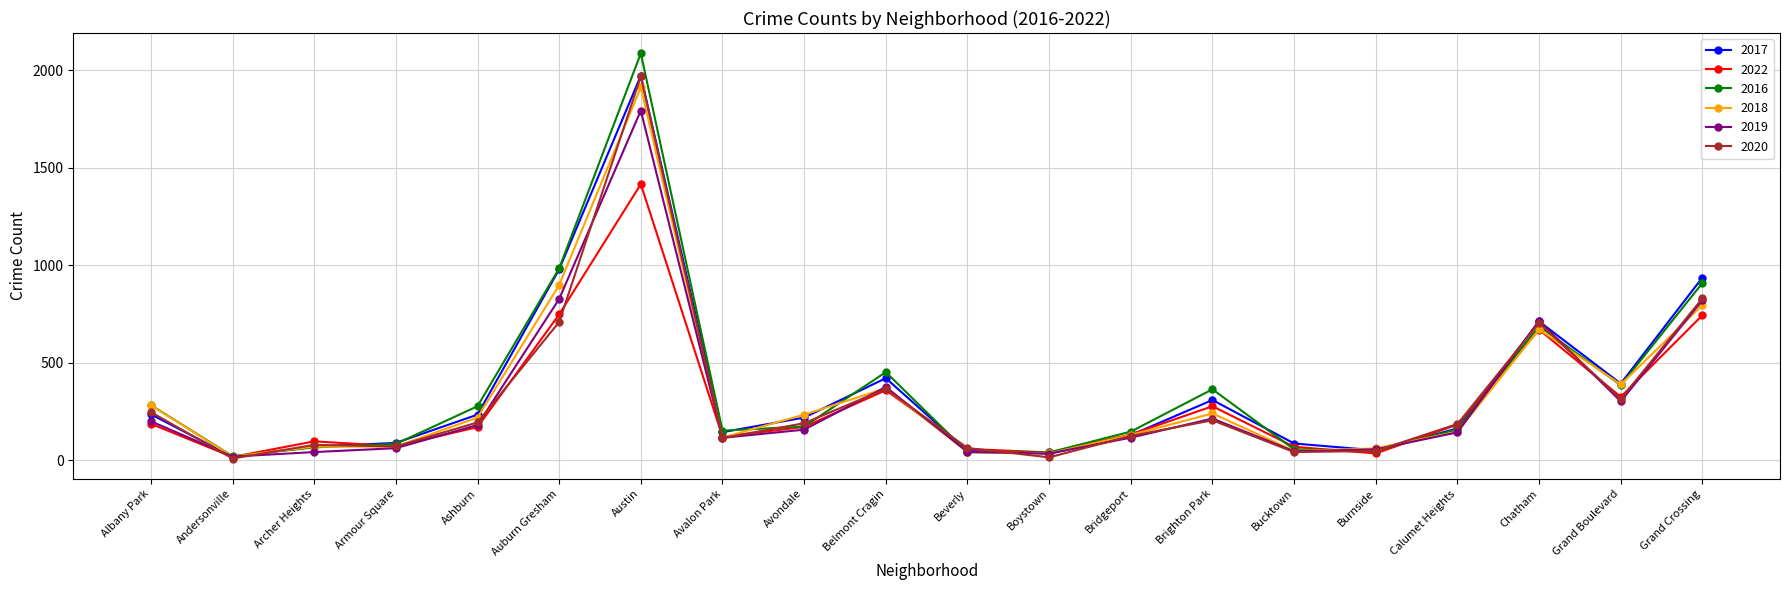

Does the chart have visible grid lines?

Yes